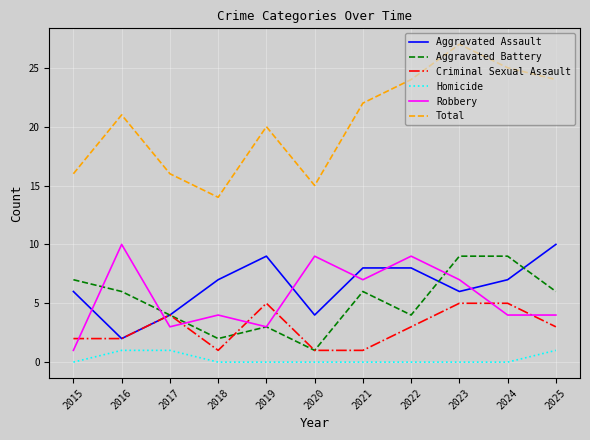

At which category is the sum across all series the highest?

2023